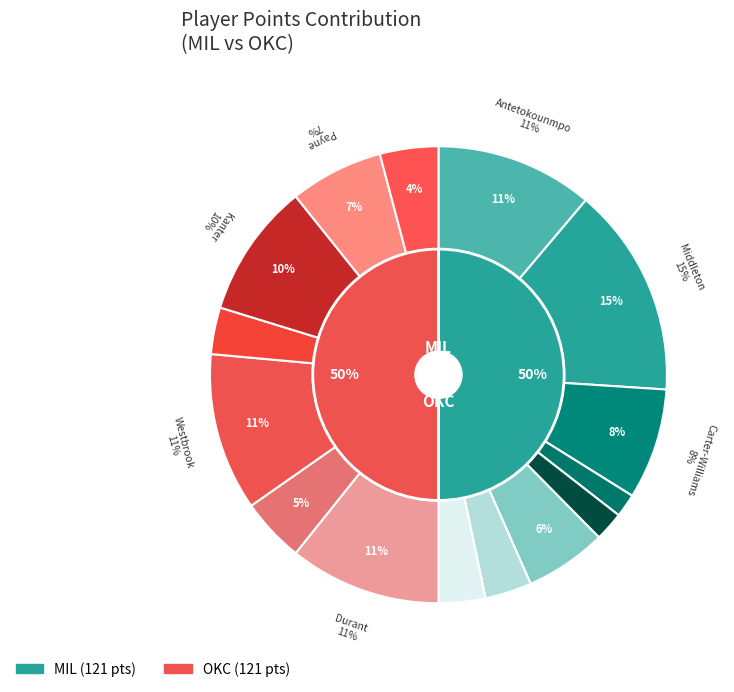

Do Jabari Parker and Enes Kanter together represent more than half of the pie?

No